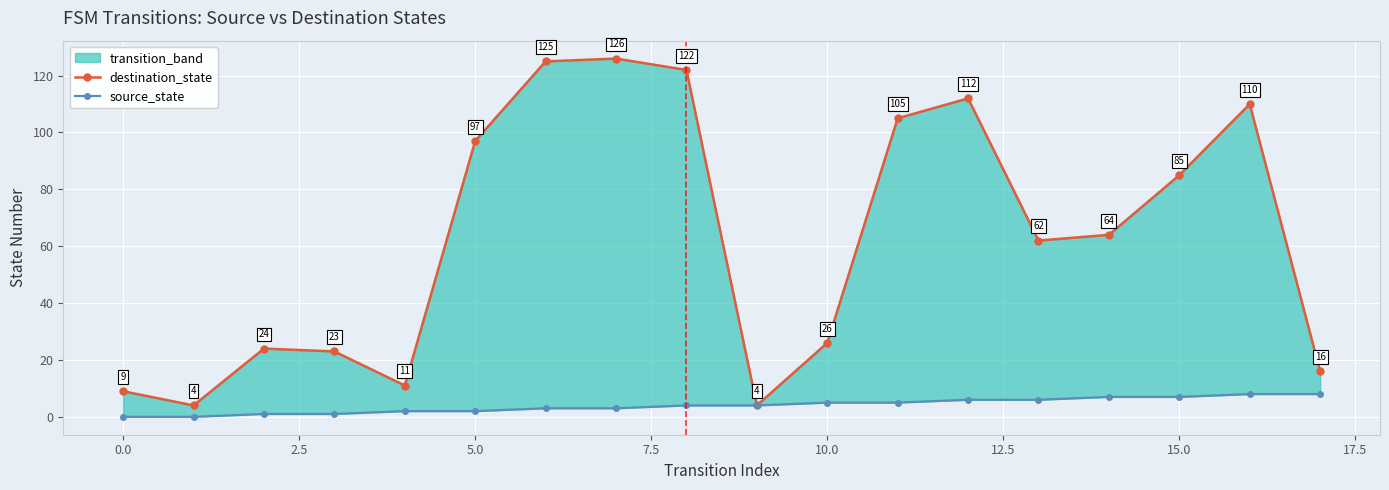

The value of source_state at 13 is 8. True or false?

False